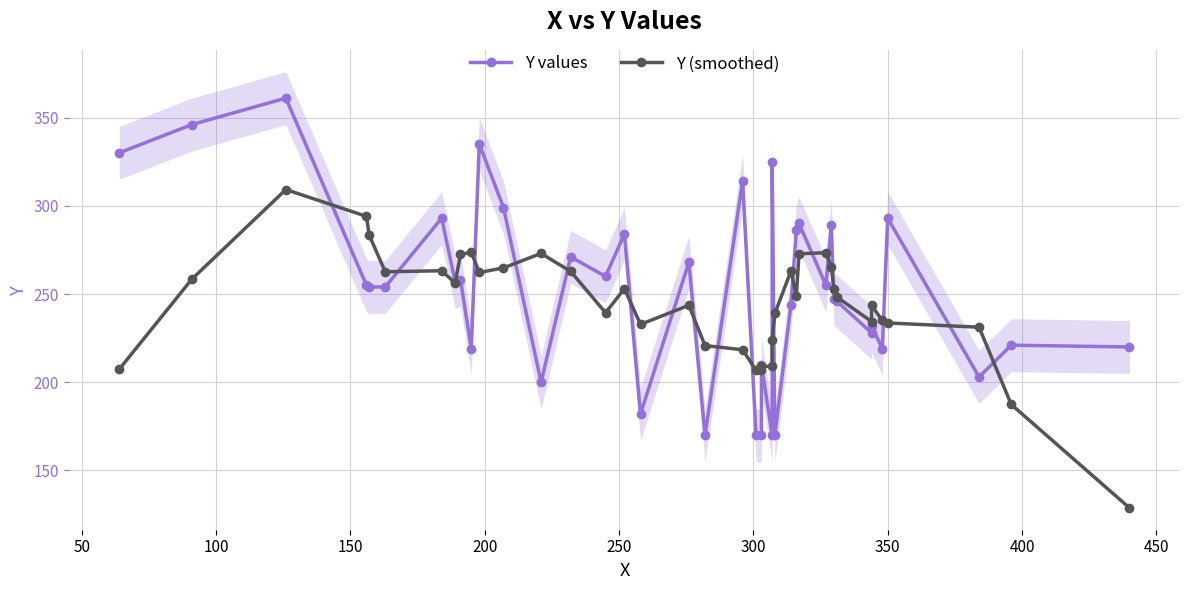

Reading right to left, extract all data points from this chart.

Y values: 220.0	221.0	203.0	293.0	219.0	232.0	228.0	246.0	247.0	289.0	255.0	290.0	286.0	244.0	170.0	325.0	170.0	210.0	170.0	170.0	314.0	170.0	268.0	182.0	284.0	260.0	271.0	200.0	299.0	335.0	219.0	258.0	257.0	293.0	254.0	254.0	255.0	361.0	346.0	330.0
Y (smoothed): 128.8	187.4	231.2	233.6	235.0	243.6	234.4	248.4	253.0	265.4	273.4	272.8	249.0	263.0	239.0	223.8	209.0	209.0	206.8	206.8	218.4	220.8	243.6	232.8	253.0	239.4	262.8	273.0	264.8	262.2	273.6	272.4	256.2	263.2	262.6	283.4	294.0	309.2	258.4	207.4